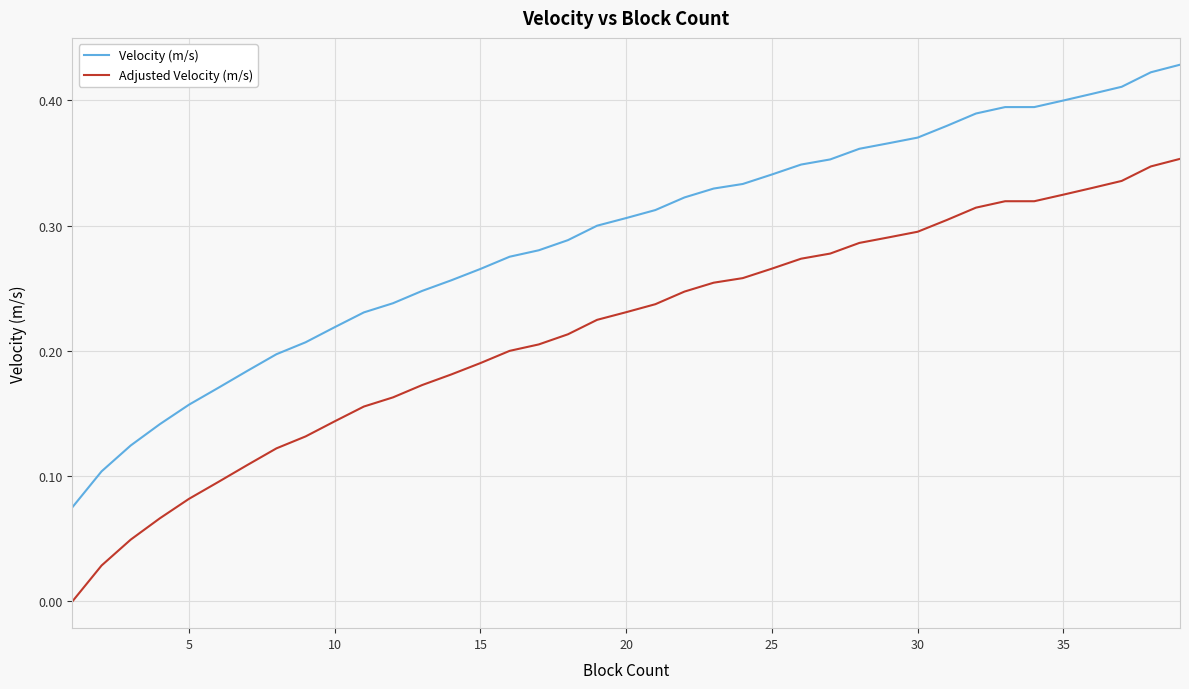

List the series in order of their peak value, highest first.

Velocity (m/s), Adjusted Velocity (m/s)